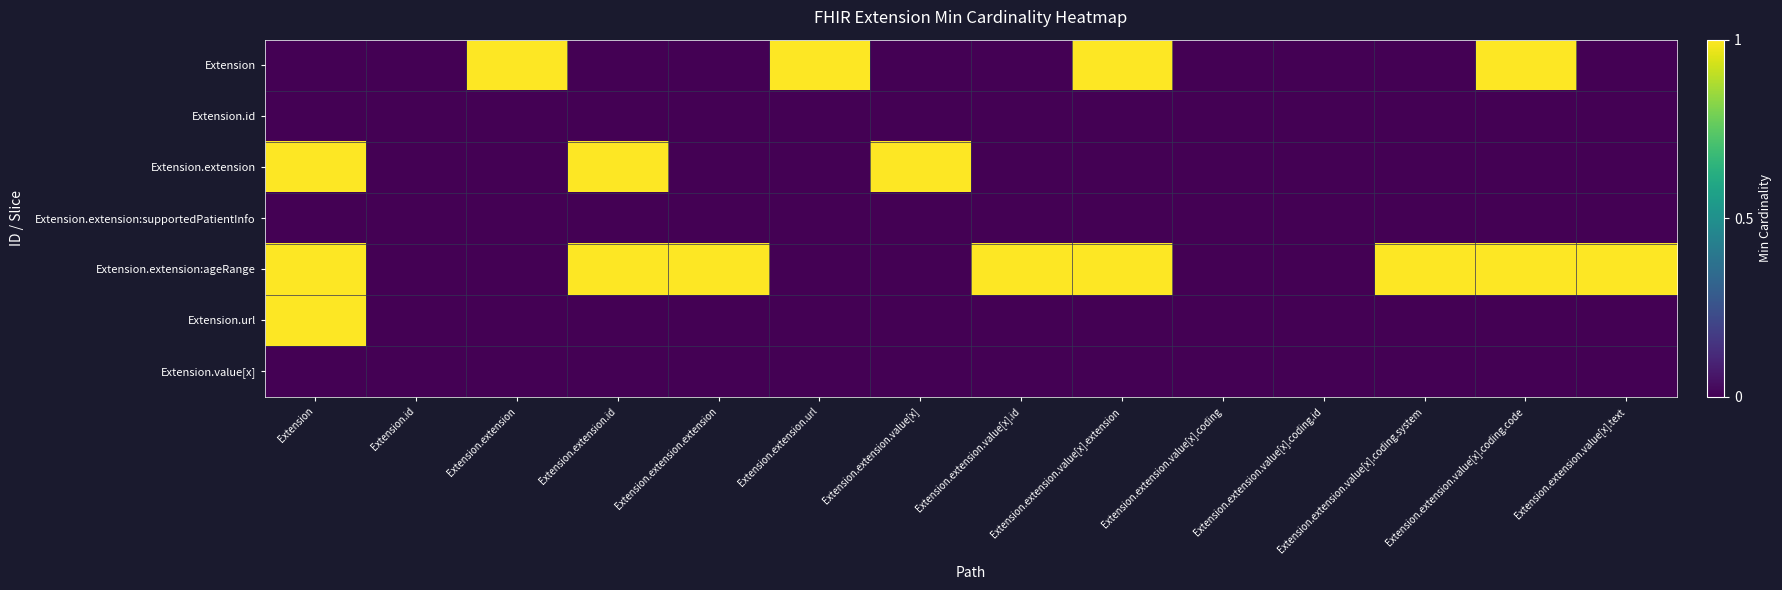

Reading left to right, extract all data points from this chart.

Extension: Extension=0	Extension.id=0	Extension.extension=1	Extension.extension.id=0	Extension.extension.extension=0	Extension.extension.url=1	Extension.extension.value[x]=0	Extension.extension.value[x].id=0	Extension.extension.value[x].extension=1	Extension.extension.value[x].coding=0	Extension.extension.value[x].coding.id=0	Extension.extension.value[x].coding.system=0	Extension.extension.value[x].coding.code=1	Extension.extension.value[x].text=0
Extension.id: Extension=0	Extension.id=0	Extension.extension=0	Extension.extension.id=0	Extension.extension.extension=0	Extension.extension.url=0	Extension.extension.value[x]=0	Extension.extension.value[x].id=0	Extension.extension.value[x].extension=0	Extension.extension.value[x].coding=0	Extension.extension.value[x].coding.id=0	Extension.extension.value[x].coding.system=0	Extension.extension.value[x].coding.code=0	Extension.extension.value[x].text=0
Extension.extension: Extension=1	Extension.id=0	Extension.extension=0	Extension.extension.id=1	Extension.extension.extension=0	Extension.extension.url=0	Extension.extension.value[x]=1	Extension.extension.value[x].id=0	Extension.extension.value[x].extension=0	Extension.extension.value[x].coding=0	Extension.extension.value[x].coding.id=0	Extension.extension.value[x].coding.system=0	Extension.extension.value[x].coding.code=0	Extension.extension.value[x].text=0
Extension.extension:supportedPatientInfo: Extension=0	Extension.id=0	Extension.extension=0	Extension.extension.id=0	Extension.extension.extension=0	Extension.extension.url=0	Extension.extension.value[x]=0	Extension.extension.value[x].id=0	Extension.extension.value[x].extension=0	Extension.extension.value[x].coding=0	Extension.extension.value[x].coding.id=0	Extension.extension.value[x].coding.system=0	Extension.extension.value[x].coding.code=0	Extension.extension.value[x].text=0
Extension.extension:ageRange: Extension=1	Extension.id=0	Extension.extension=0	Extension.extension.id=1	Extension.extension.extension=1	Extension.extension.url=0	Extension.extension.value[x]=0	Extension.extension.value[x].id=1	Extension.extension.value[x].extension=1	Extension.extension.value[x].coding=0	Extension.extension.value[x].coding.id=0	Extension.extension.value[x].coding.system=1	Extension.extension.value[x].coding.code=1	Extension.extension.value[x].text=1
Extension.url: Extension=1	Extension.id=0	Extension.extension=0	Extension.extension.id=0	Extension.extension.extension=0	Extension.extension.url=0	Extension.extension.value[x]=0	Extension.extension.value[x].id=0	Extension.extension.value[x].extension=0	Extension.extension.value[x].coding=0	Extension.extension.value[x].coding.id=0	Extension.extension.value[x].coding.system=0	Extension.extension.value[x].coding.code=0	Extension.extension.value[x].text=0
Extension.value[x]: Extension=0	Extension.id=0	Extension.extension=0	Extension.extension.id=0	Extension.extension.extension=0	Extension.extension.url=0	Extension.extension.value[x]=0	Extension.extension.value[x].id=0	Extension.extension.value[x].extension=0	Extension.extension.value[x].coding=0	Extension.extension.value[x].coding.id=0	Extension.extension.value[x].coding.system=0	Extension.extension.value[x].coding.code=0	Extension.extension.value[x].text=0